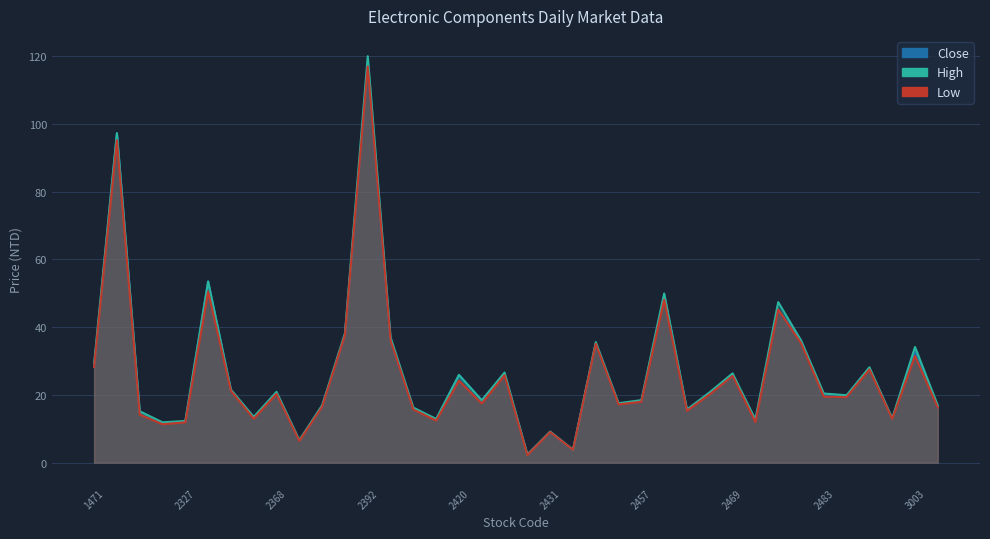

Rank the series by their average value, from lowest to highest.

Low, Close, High